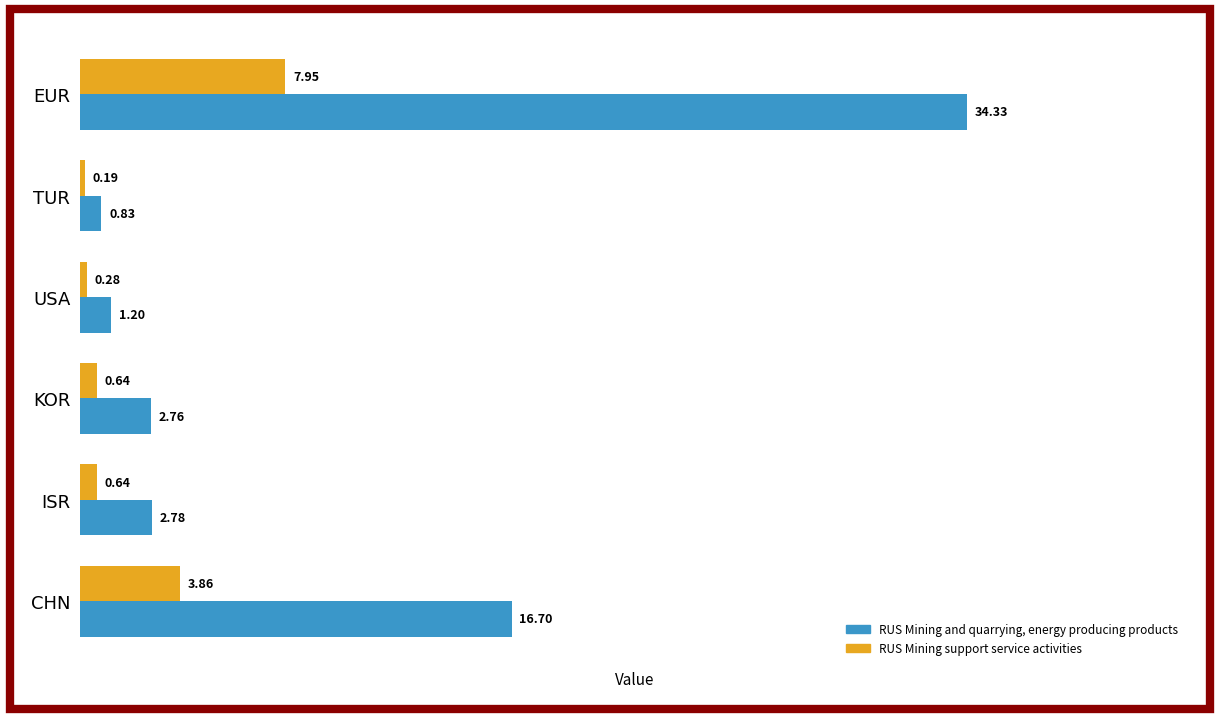

At which category is the sum across all series the highest?

EUR